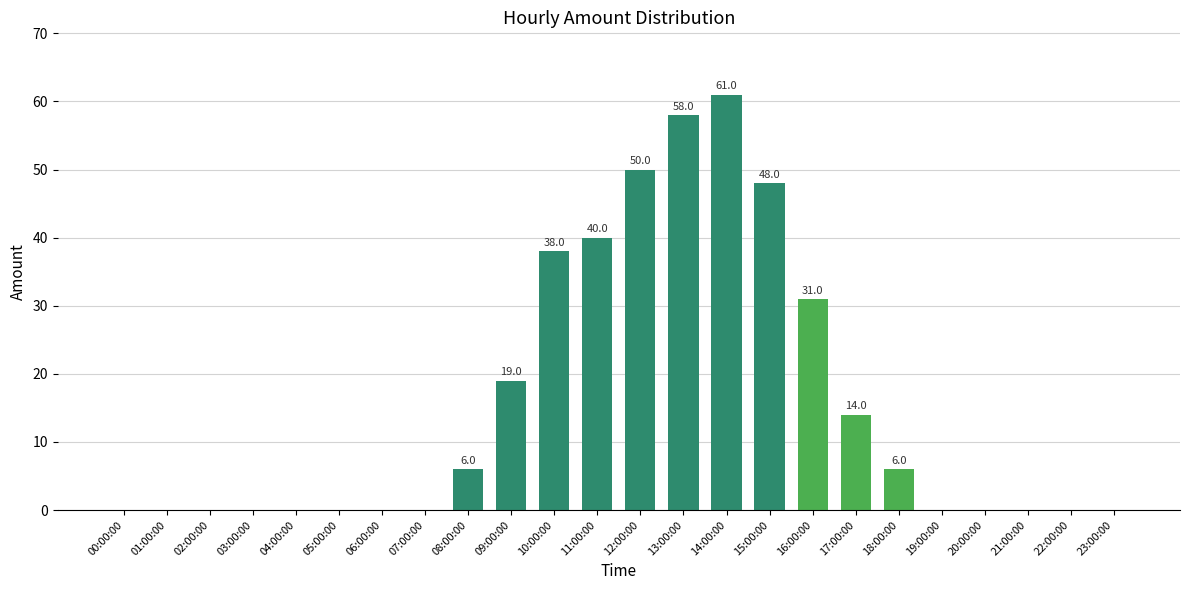

The value at 23:00:00 is 0. True or false?

True